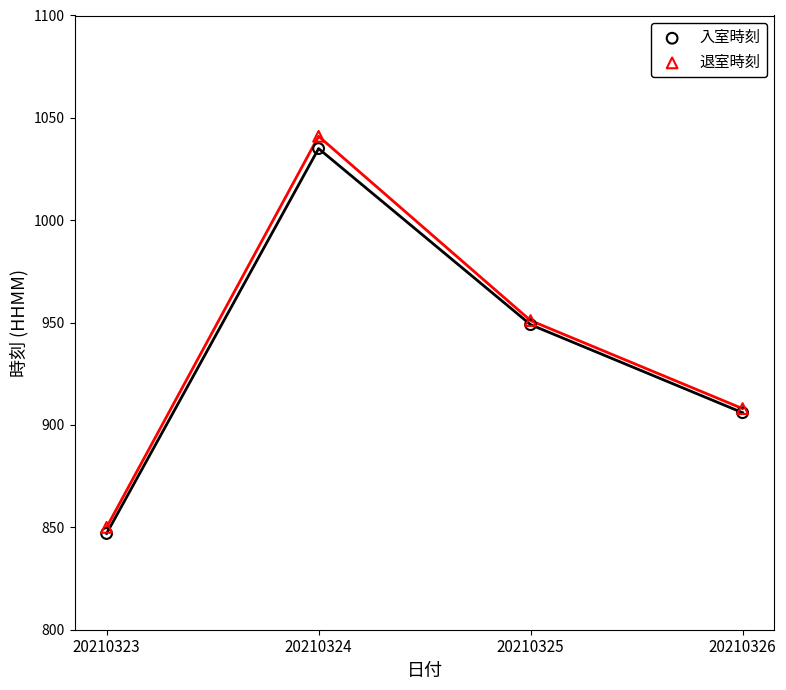

Which series has the widest spread of Y values?

退室時刻